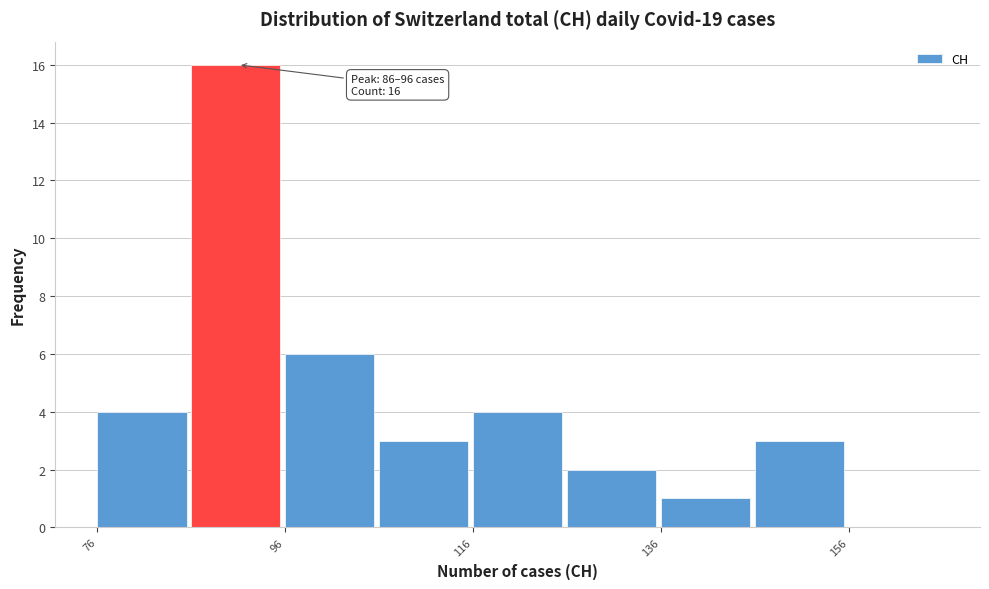

Which range on the x-axis has the tallest bar?

86 to 96